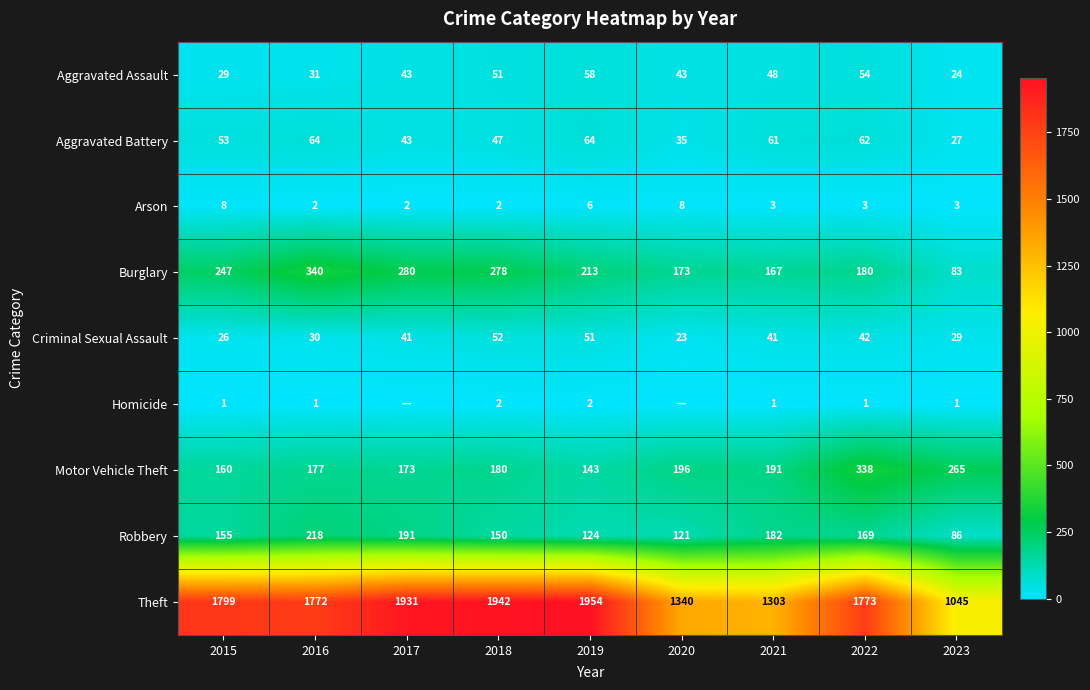

How many data points does each series have?

9